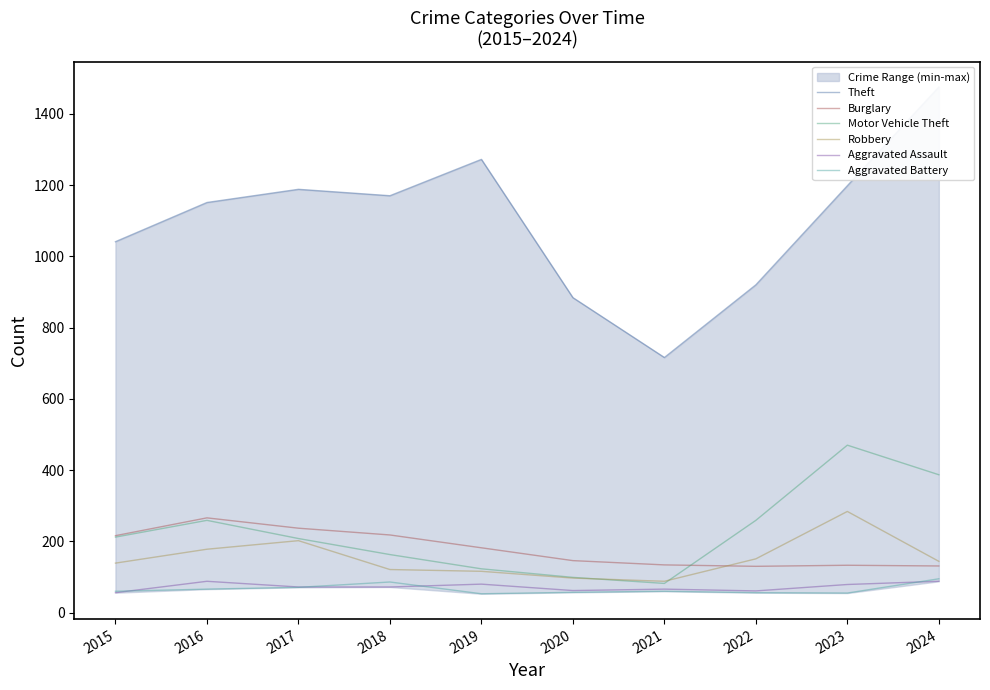

How many data points in Aggravated Assault are less than 72?

4